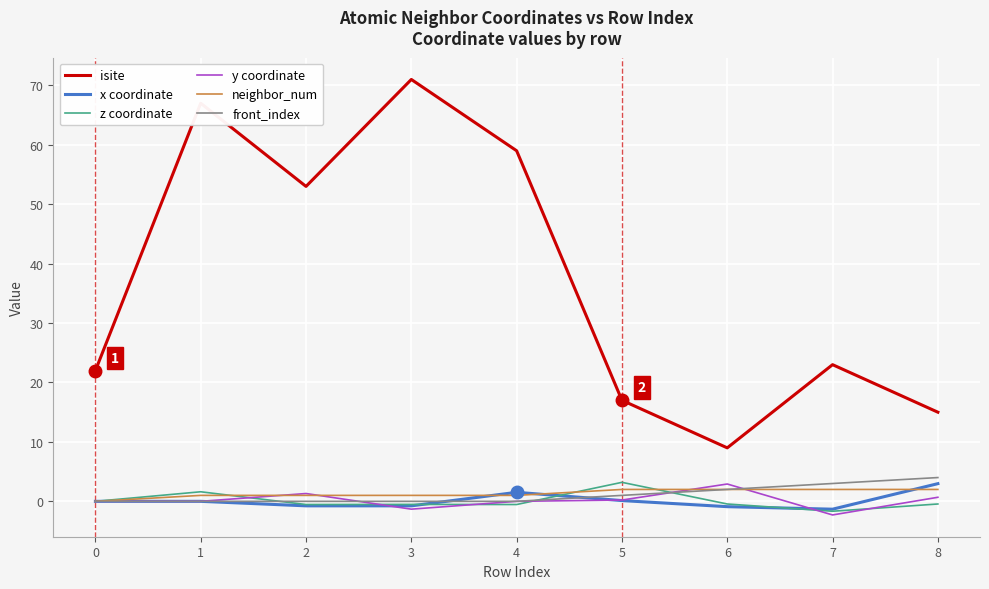

The value of isite at 3 is 71.0. True or false?

True